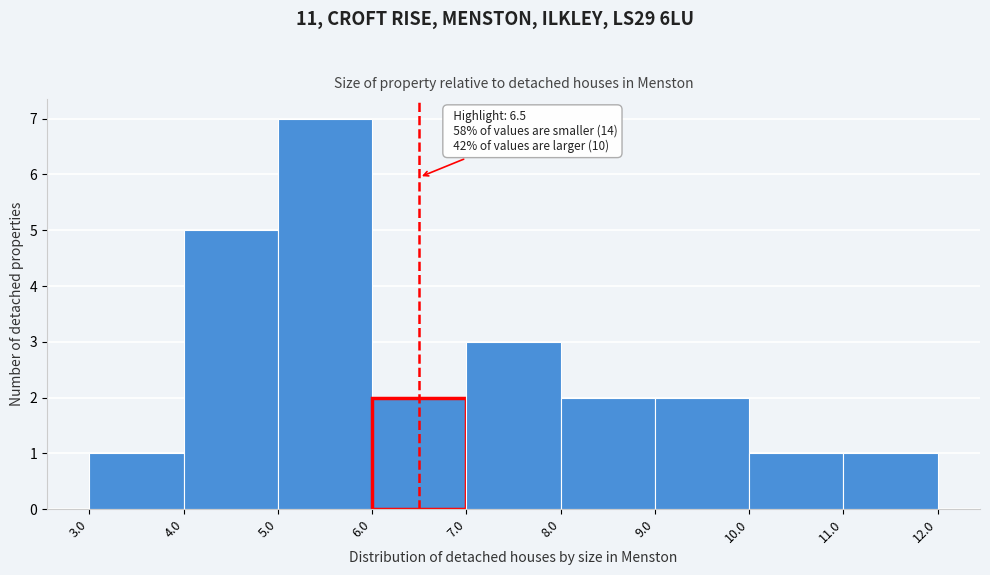

Which range on the x-axis has the tallest bar?

5.0 to 6.0